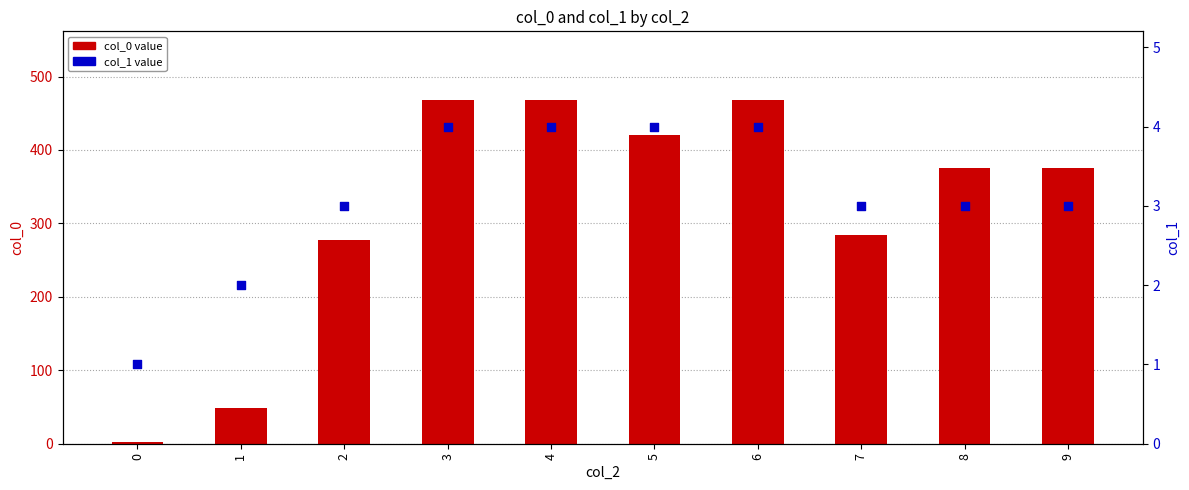

At which category is the sum across all series the highest?

3